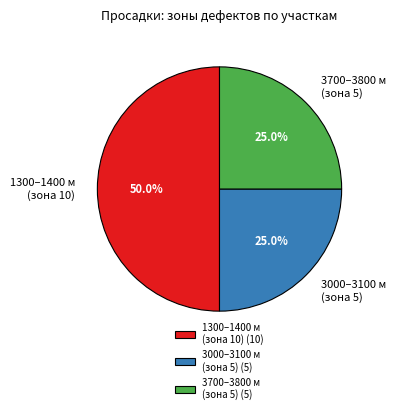

To the nearest percent, what portion does 1300 represent?

50%